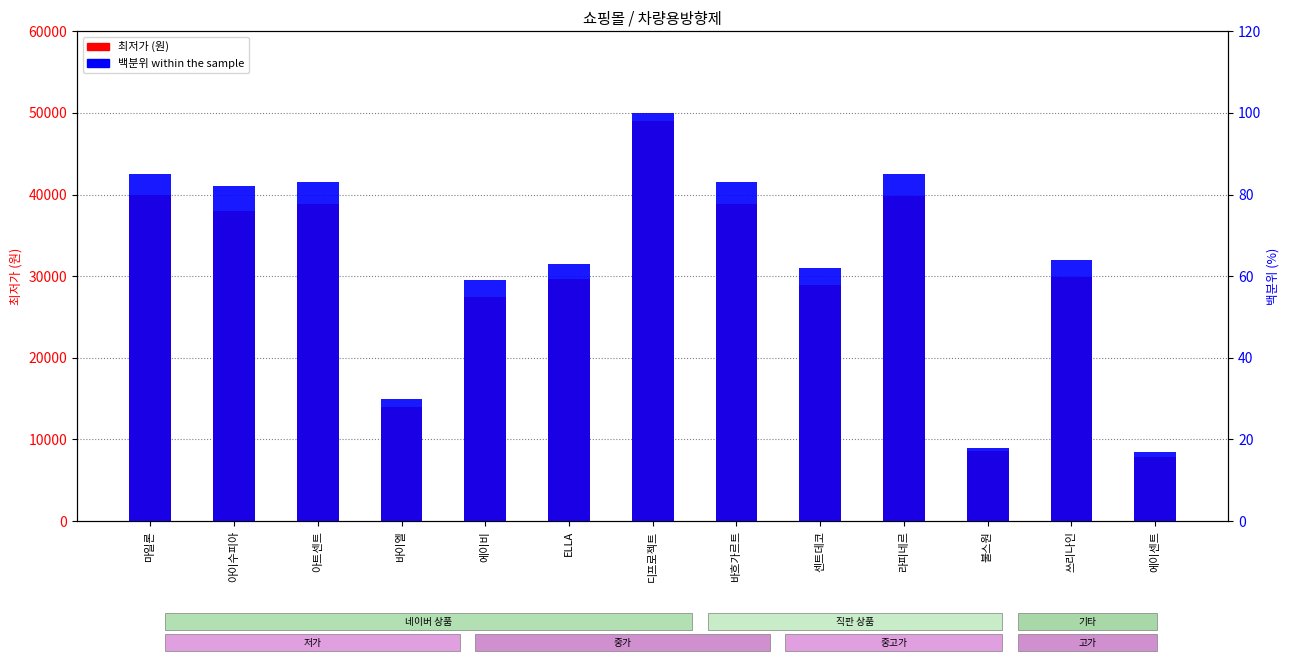

List the series in order of their peak value, highest first.

최저가 (원), 백분위 within the sample